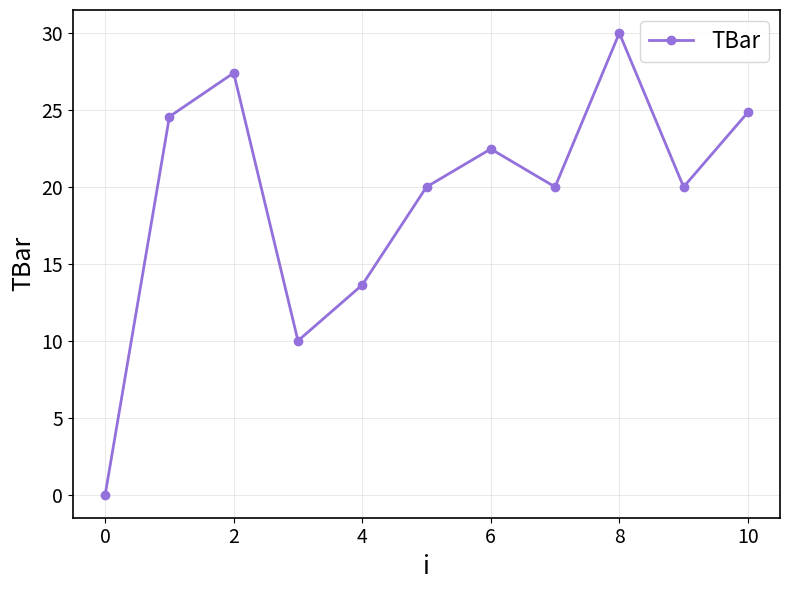

What is the value of the 10th point from the left?

20.0